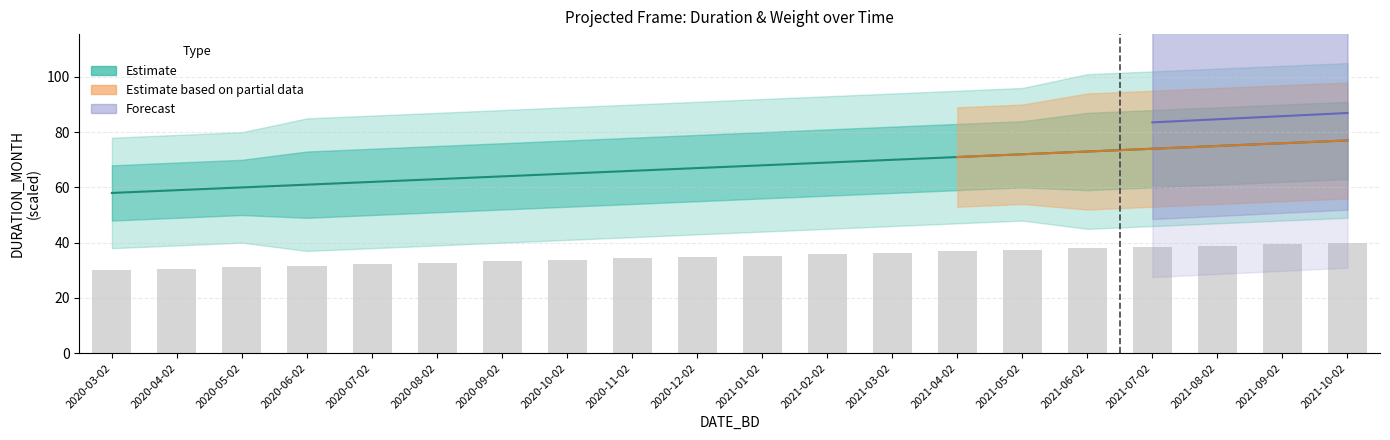

What is the lowest value of the DURATION_MONTH series?

58.0